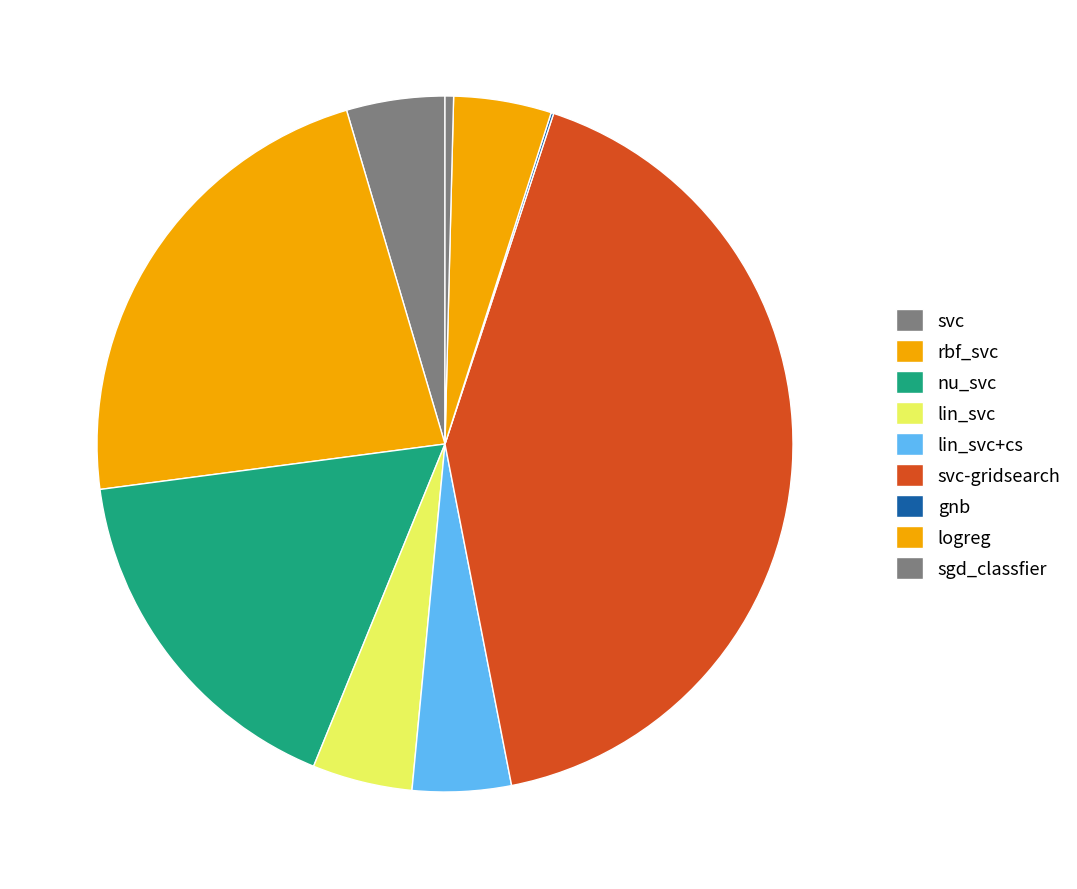

True or false: svc-gridsearch accounts for 42% of the total.

True